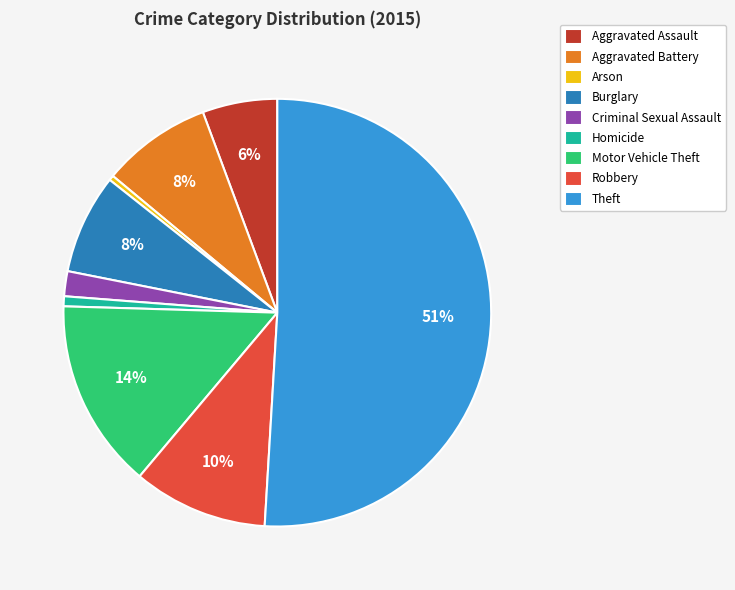

To the nearest percent, what percentage of the pie is Motor Vehicle Theft?

14%